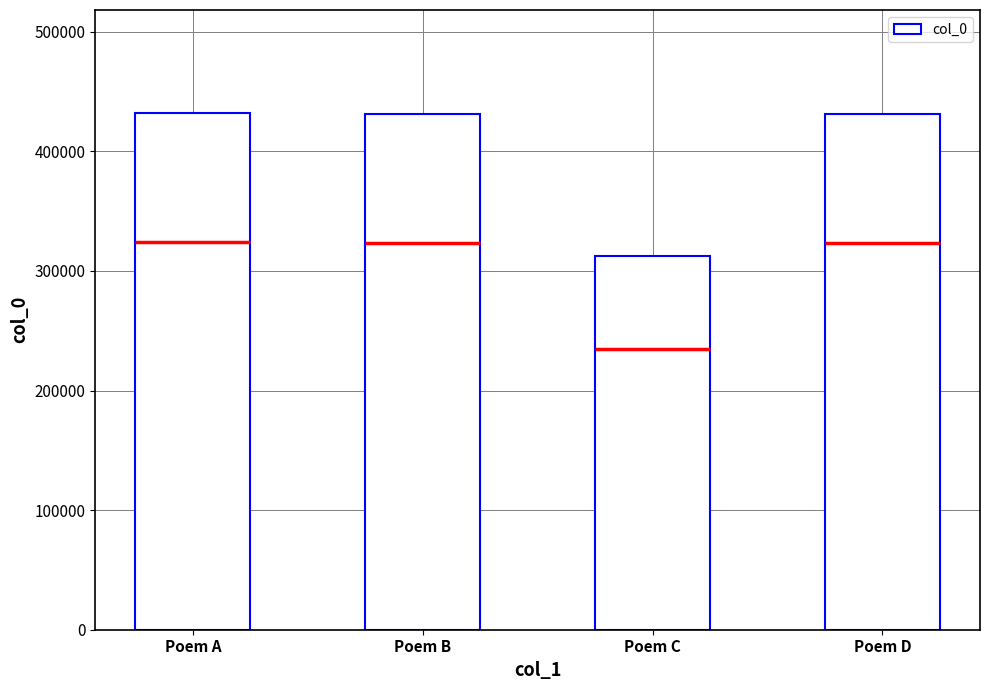

What is the minimum value shown in the chart?

312666